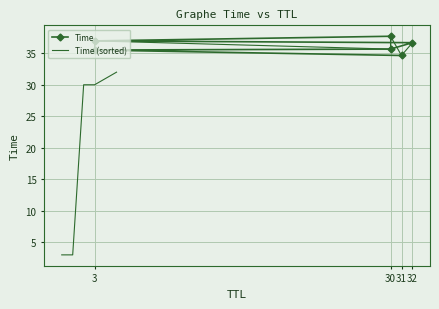

How many lines are shown in the chart?

2